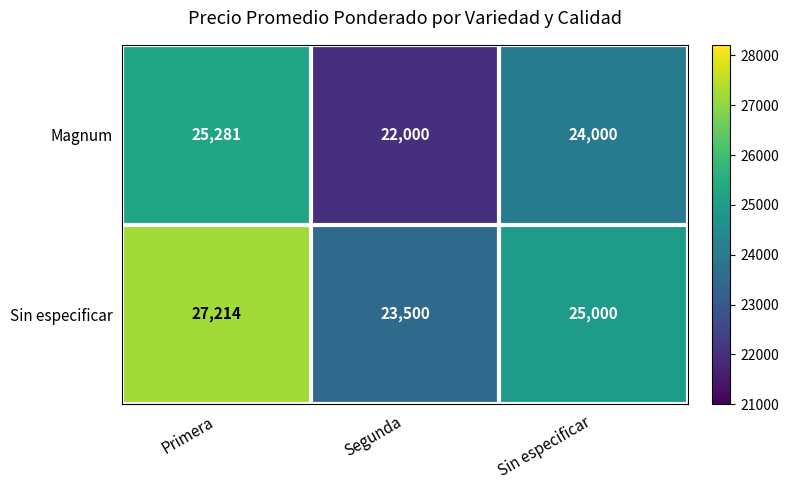

What is the difference between the Sin especificar values at Primera and Sin especificar?

2214